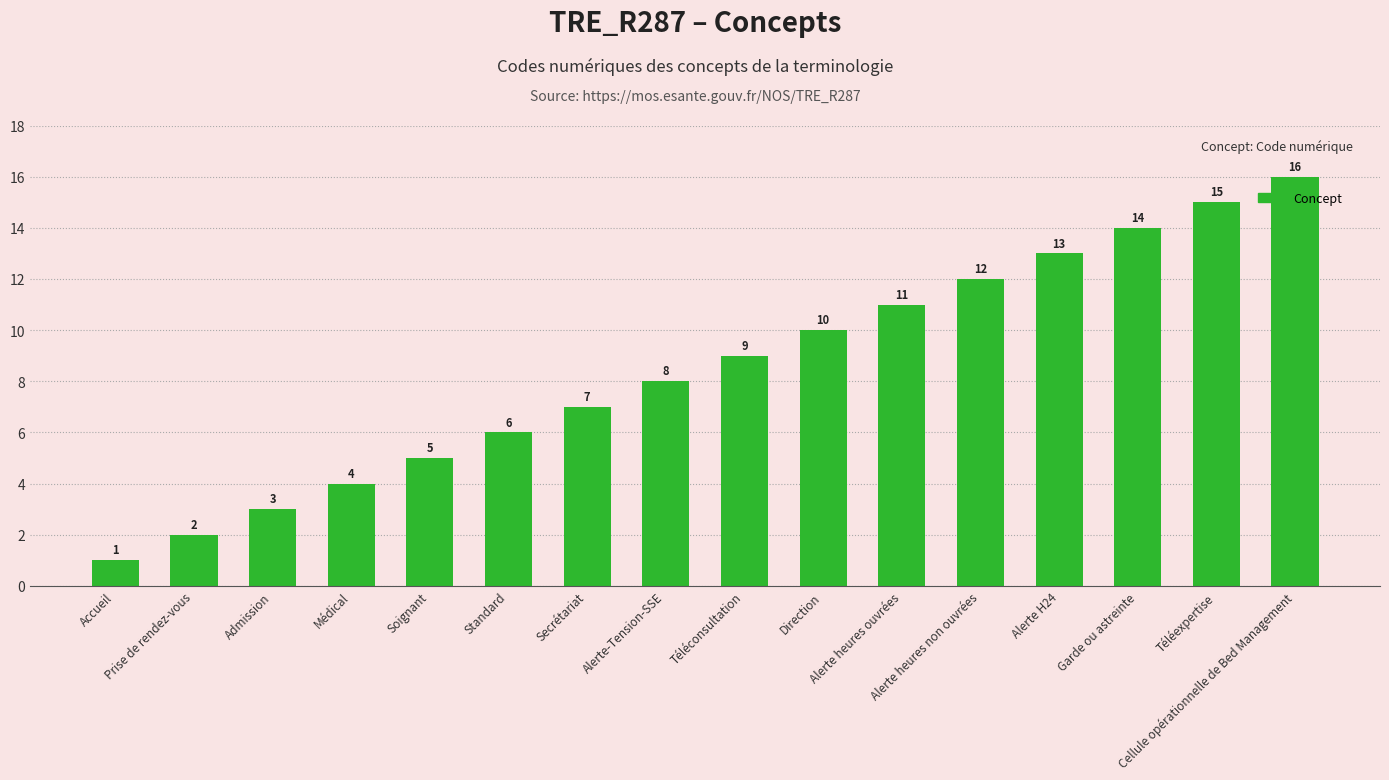

What is the difference between the maximum and minimum values?

15